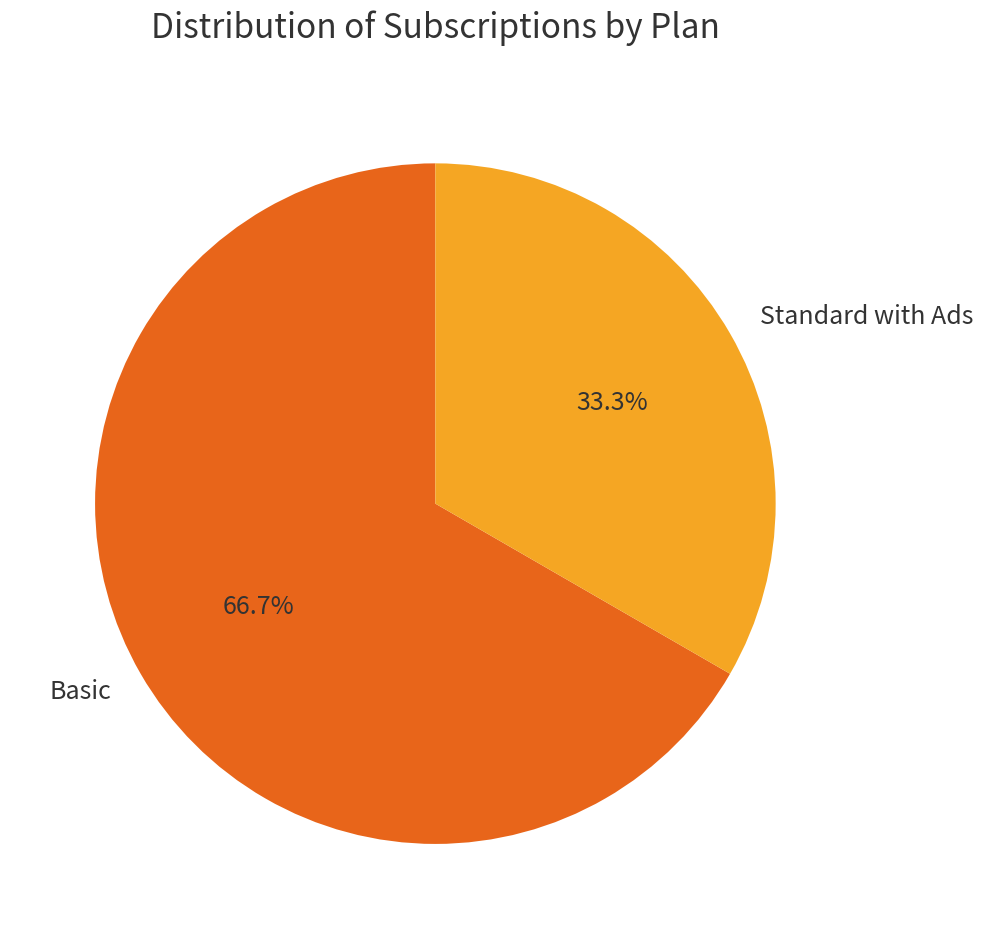

To the nearest percent, what is the average slice percentage?

50%